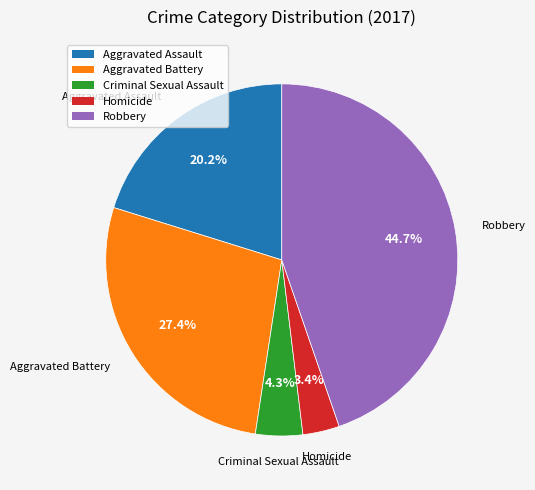

The Aggravated Battery slice represents 37% of the pie. True or false?

False